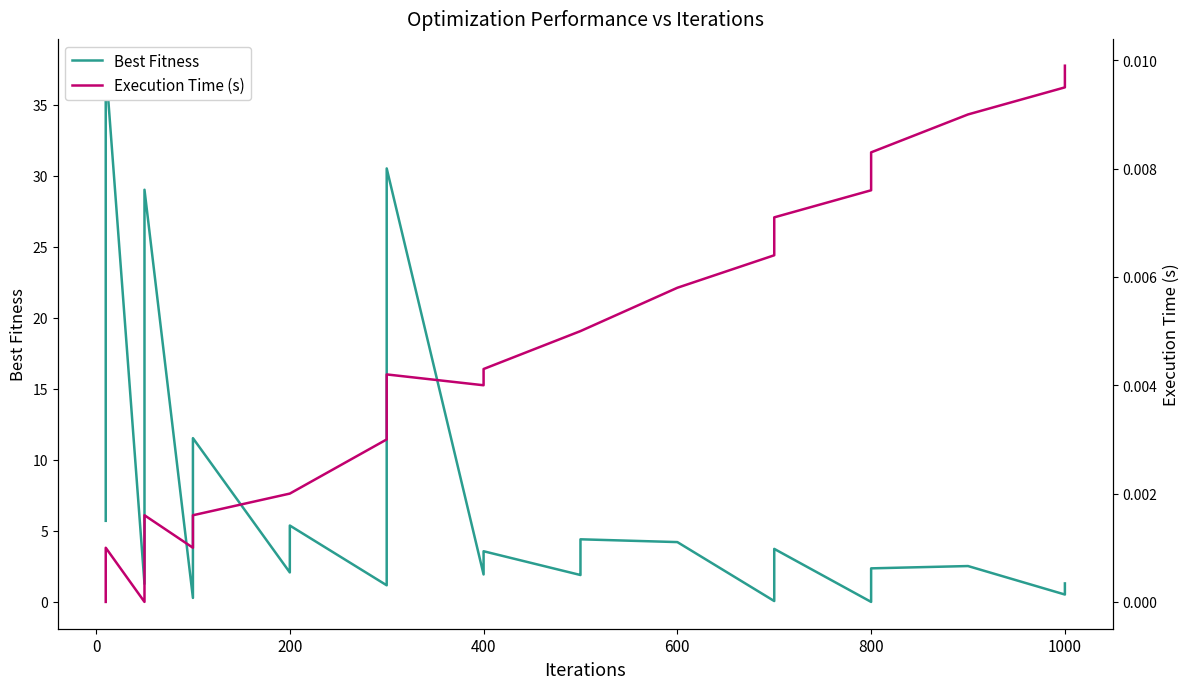

Reading left to right, extract all data points from this chart.

Best Fitness: 5.7	14.7	17.9	36.6	37.7	1.3	4.2	29.0	0.3	2.9	5.7	10.6	11.5	2.1	5.4	1.2	1.9	2.0	2.1	3.1	30.5	1.9	3.6	1.9	1.9	4.4	4.2	0.1	1.2	2.0	2.7	3.7	0.0	0.4	1.7	2.4	2.5	0.5	1.0	1.3
Execution Time (s): 0.0	0.0	0.0	0.0	0.0	0.0	0.0	0.0	0.0	0.0	0.0	0.0	0.0	0.0	0.0	0.0	0.0	0.0	0.0	0.0	0.0	0.0	0.0	0.0	0.0	0.0	0.0	0.0	0.0	0.0	0.0	0.0	0.0	0.0	0.0	0.0	0.0	0.0	0.0	0.0